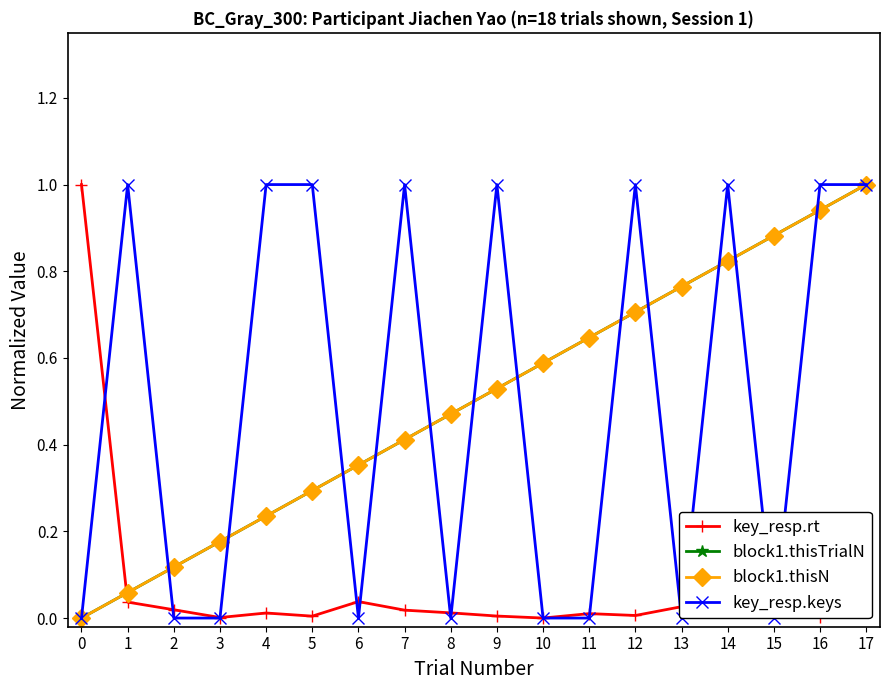

At which category is the sum across all series the highest?

17